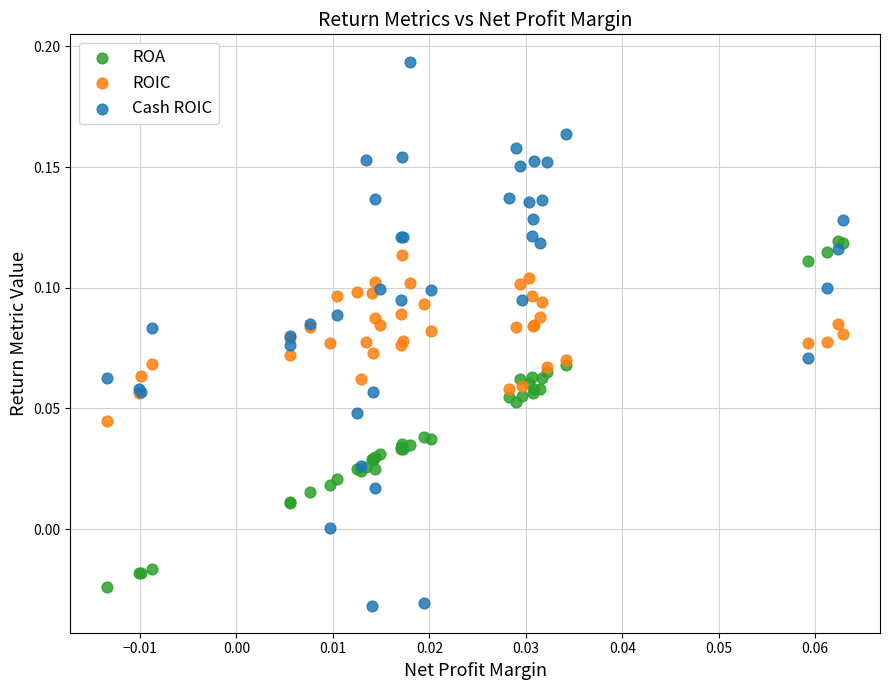

Which series contains the highest Y value?

Cash ROIC